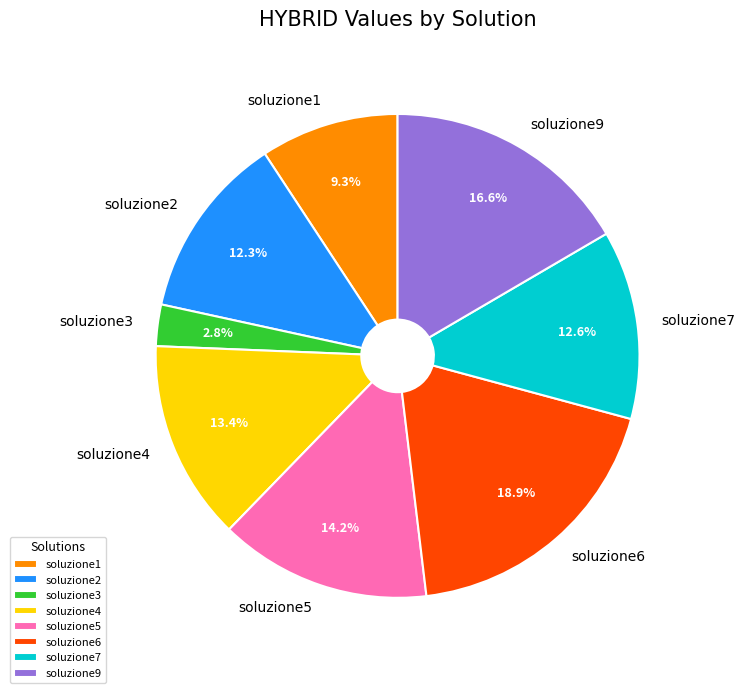

What percentage do soluzione1 and soluzione2 together represent?

21.6%